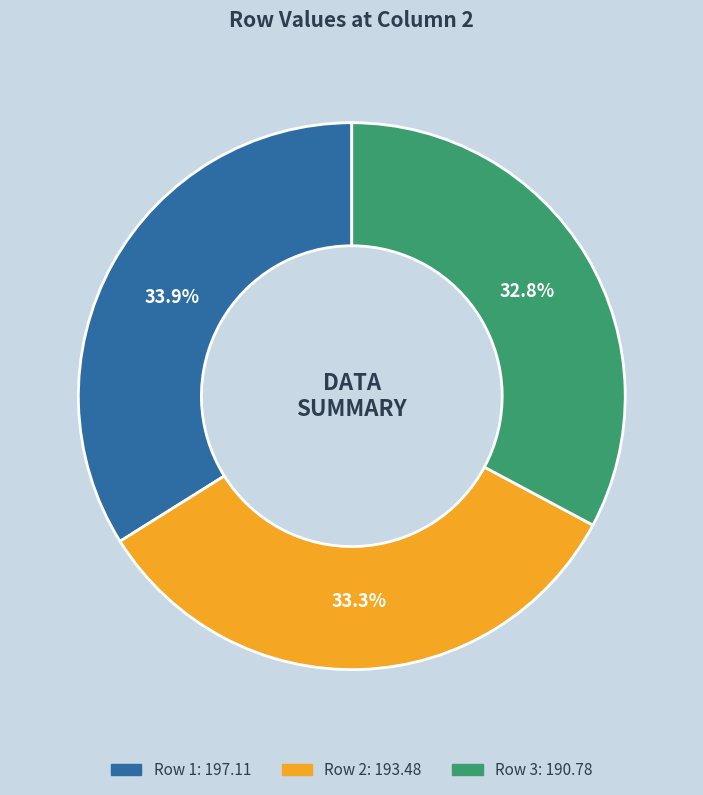

Does any single category account for the majority?

No